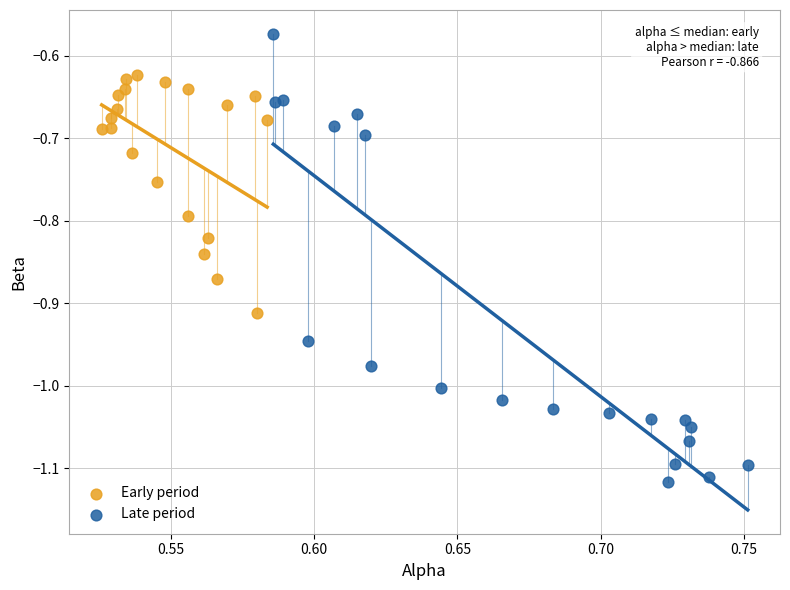

Which series has the largest Y range (max minus min)?

Late period